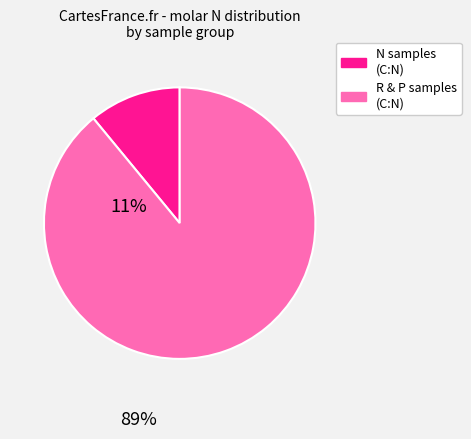

Is there a majority slice in this chart?

Yes